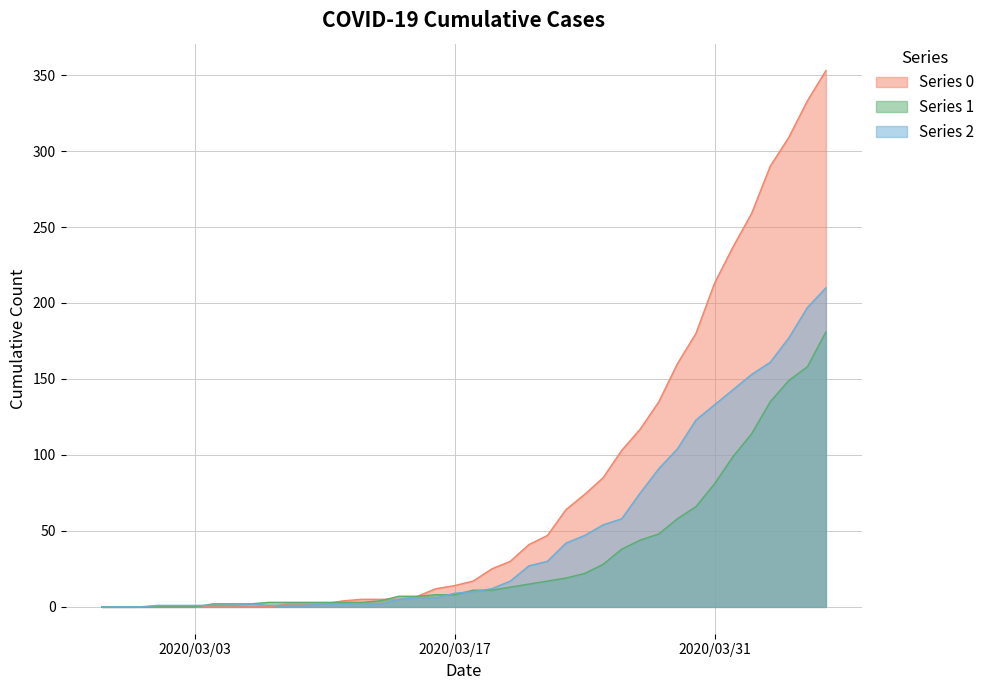

How many lines are shown in the chart?

3